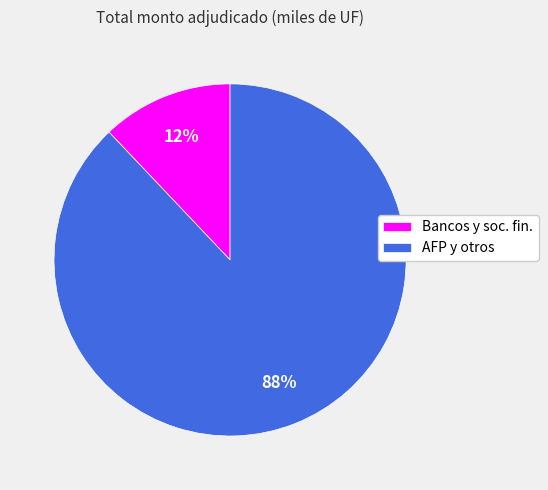

Does any single category account for the majority?

Yes